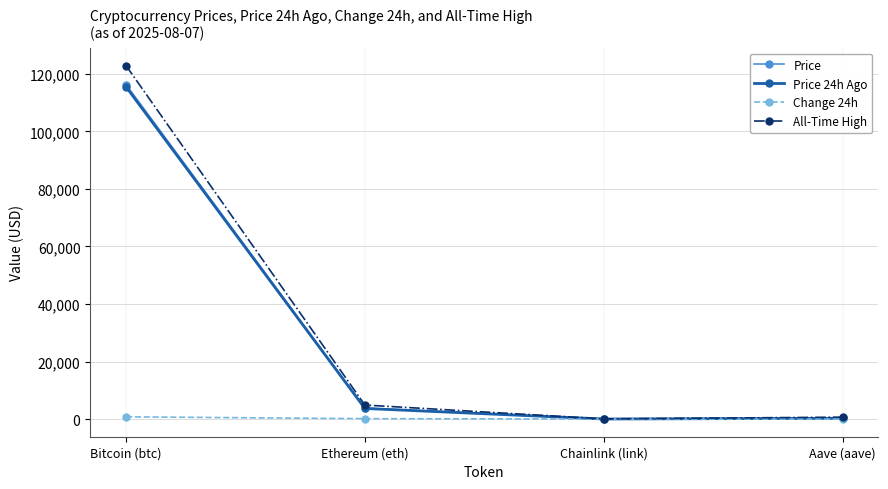

What is the difference between the maximum and minimum values in the All-Time High series?

122785.3